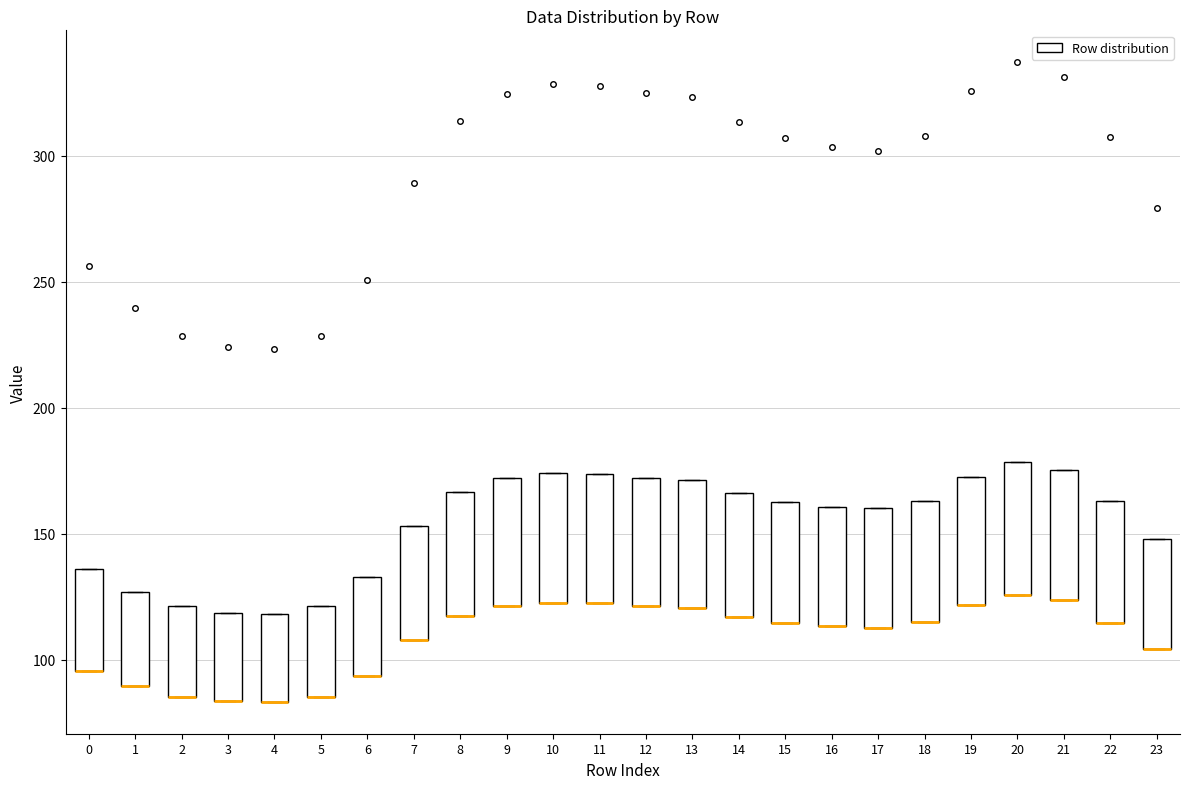

Reading left to right, read every box against the y-axis: the position of its median line, the range the box covers, and the ends of its whiskers. The values are not printed on the chart, so give them approximately, as read against the axis.

0: median 95 (drawn on the box's lower edge), box 95 to 135, whiskers 95 to 135
1: median 90 (drawn on the box's lower edge), box 90 to 125, whiskers 90 to 125
2: median 85 (drawn on the box's lower edge), box 85 to 120, whiskers 85 to 120
3: median 85 (drawn on the box's lower edge), box 85 to 120, whiskers 85 to 120
4: median 85 (drawn on the box's lower edge), box 85 to 120, whiskers 85 to 120
5: median 85 (drawn on the box's lower edge), box 85 to 120, whiskers 85 to 120
6: median 95 (drawn on the box's lower edge), box 95 to 135, whiskers 95 to 135
7: median 110 (drawn on the box's lower edge), box 110 to 155, whiskers 110 to 155
8: median 115 (drawn on the box's lower edge), box 115 to 165, whiskers 115 to 165
9: median 120 (drawn on the box's lower edge), box 120 to 170, whiskers 120 to 170
10: median 125 (drawn on the box's lower edge), box 125 to 175, whiskers 125 to 175
11: median 120 (drawn on the box's lower edge), box 120 to 175, whiskers 120 to 175
12: median 120 (drawn on the box's lower edge), box 120 to 170, whiskers 120 to 170
13: median 120 (drawn on the box's lower edge), box 120 to 170, whiskers 120 to 170
14: median 115 (drawn on the box's lower edge), box 115 to 165, whiskers 115 to 165
15: median 115 (drawn on the box's lower edge), box 115 to 165, whiskers 115 to 165
16: median 115 (drawn on the box's lower edge), box 115 to 160, whiskers 115 to 160
17: median 115 (drawn on the box's lower edge), box 115 to 160, whiskers 115 to 160
18: median 115 (drawn on the box's lower edge), box 115 to 165, whiskers 115 to 165
19: median 120 (drawn on the box's lower edge), box 120 to 175, whiskers 120 to 175
20: median 125 (drawn on the box's lower edge), box 125 to 180, whiskers 125 to 180
21: median 125 (drawn on the box's lower edge), box 125 to 175, whiskers 125 to 175
22: median 115 (drawn on the box's lower edge), box 115 to 165, whiskers 115 to 165
23: median 105 (drawn on the box's lower edge), box 105 to 150, whiskers 105 to 150